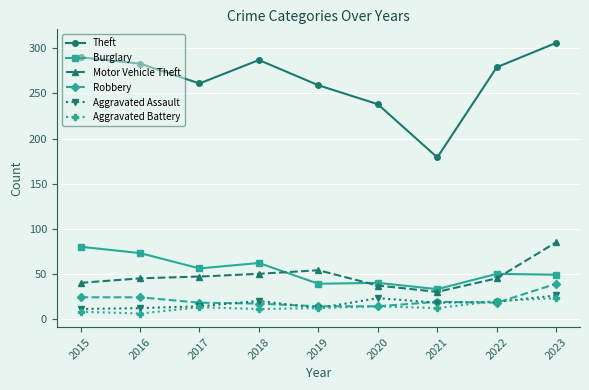

At which category does the chart reach its peak across all series?

2023